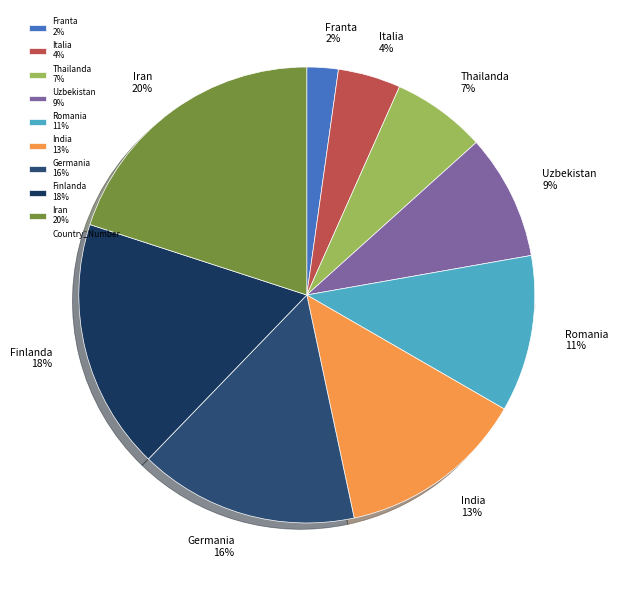

Do Thailanda and Franta together represent more than half of the pie?

No